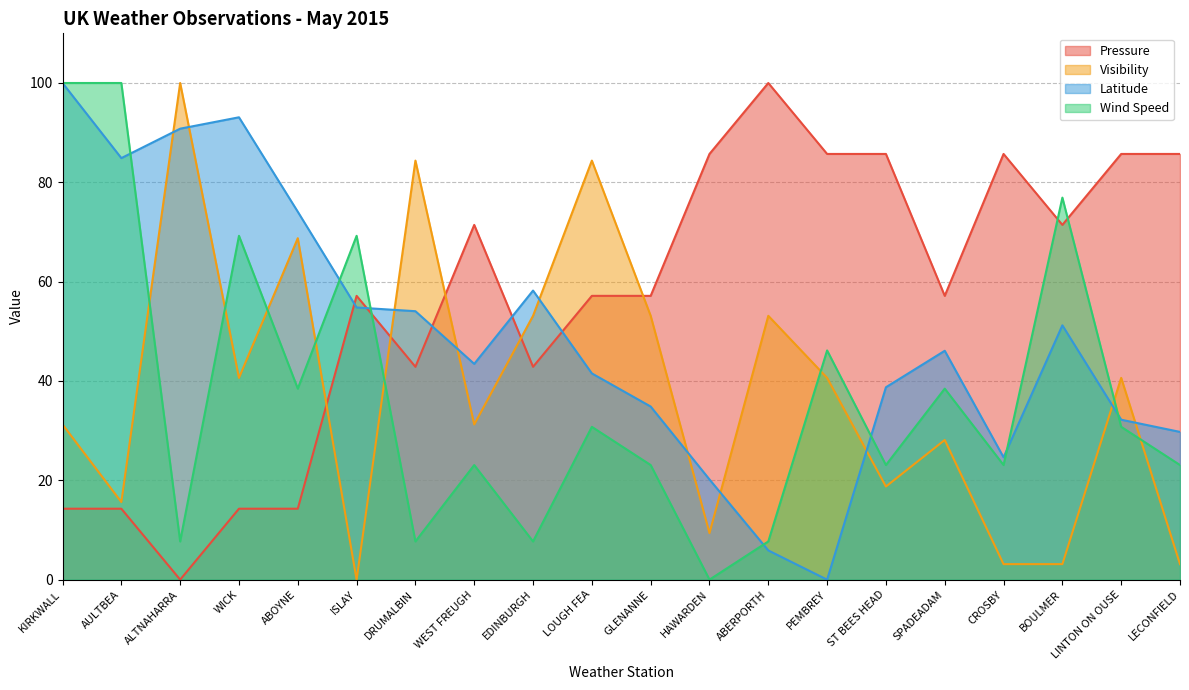

How many lines are shown in the chart?

4